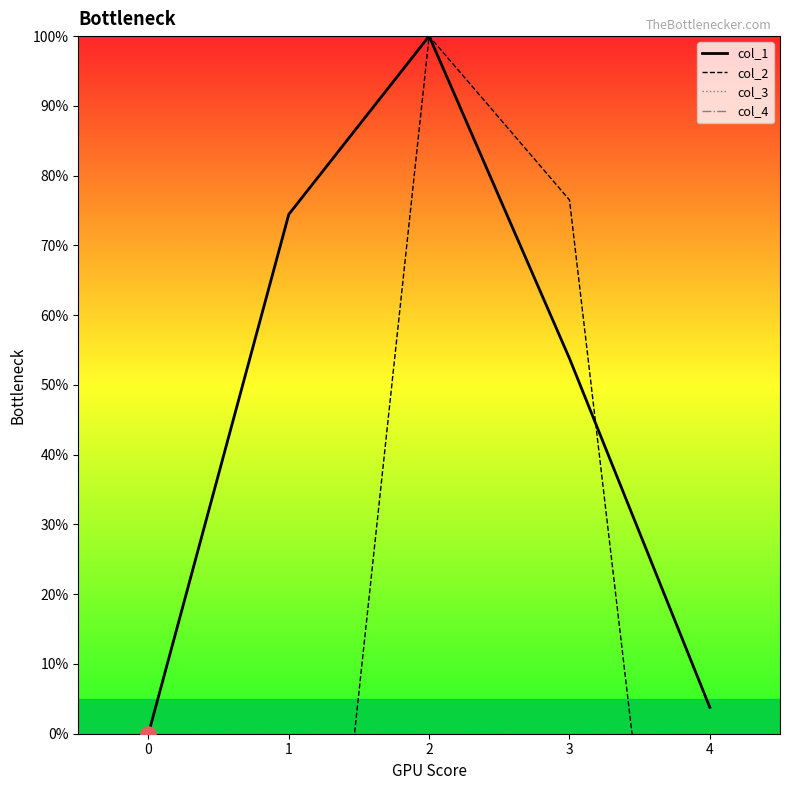

What are all the series names shown in the legend?

col_1, col_2, col_3, col_4